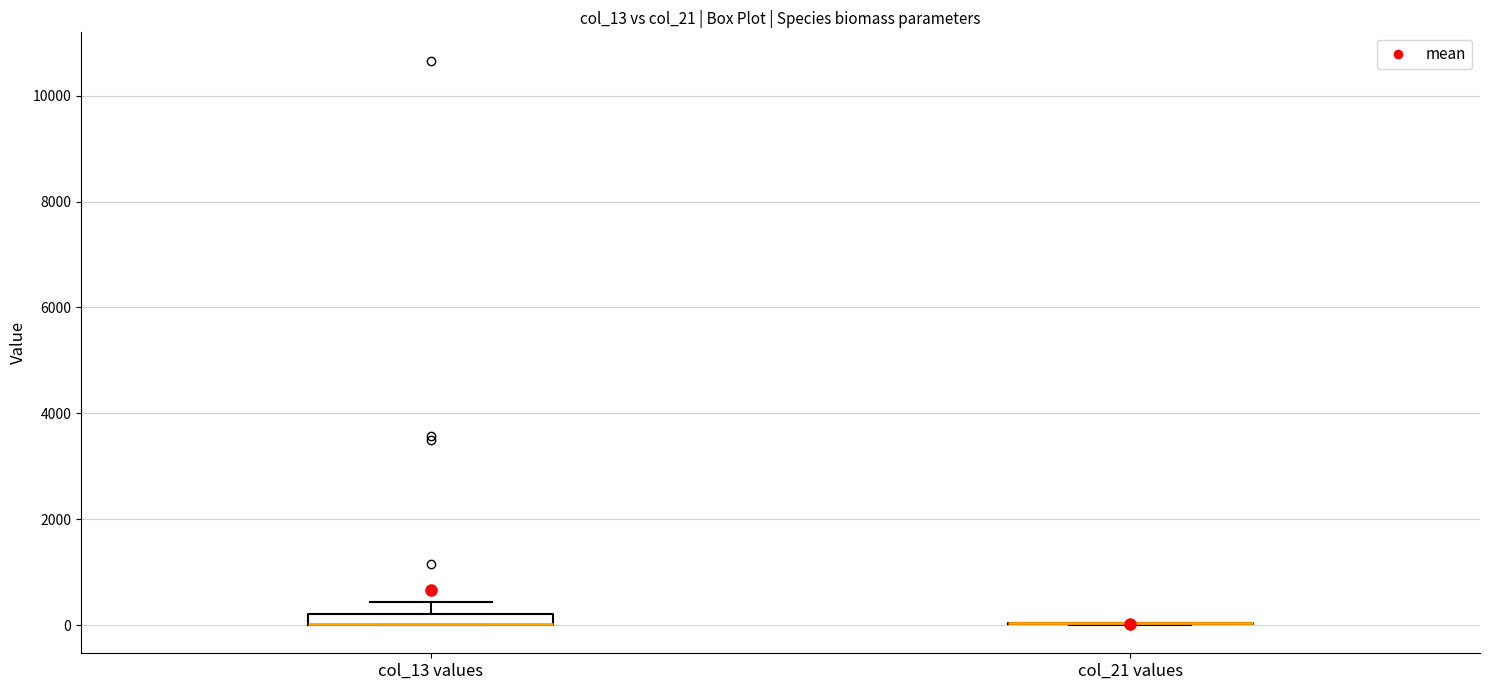

Where is the upper edge of the box for col_13 values on the y-axis? The values are not printed on the chart, so give them approximately, as read against the axis.

200